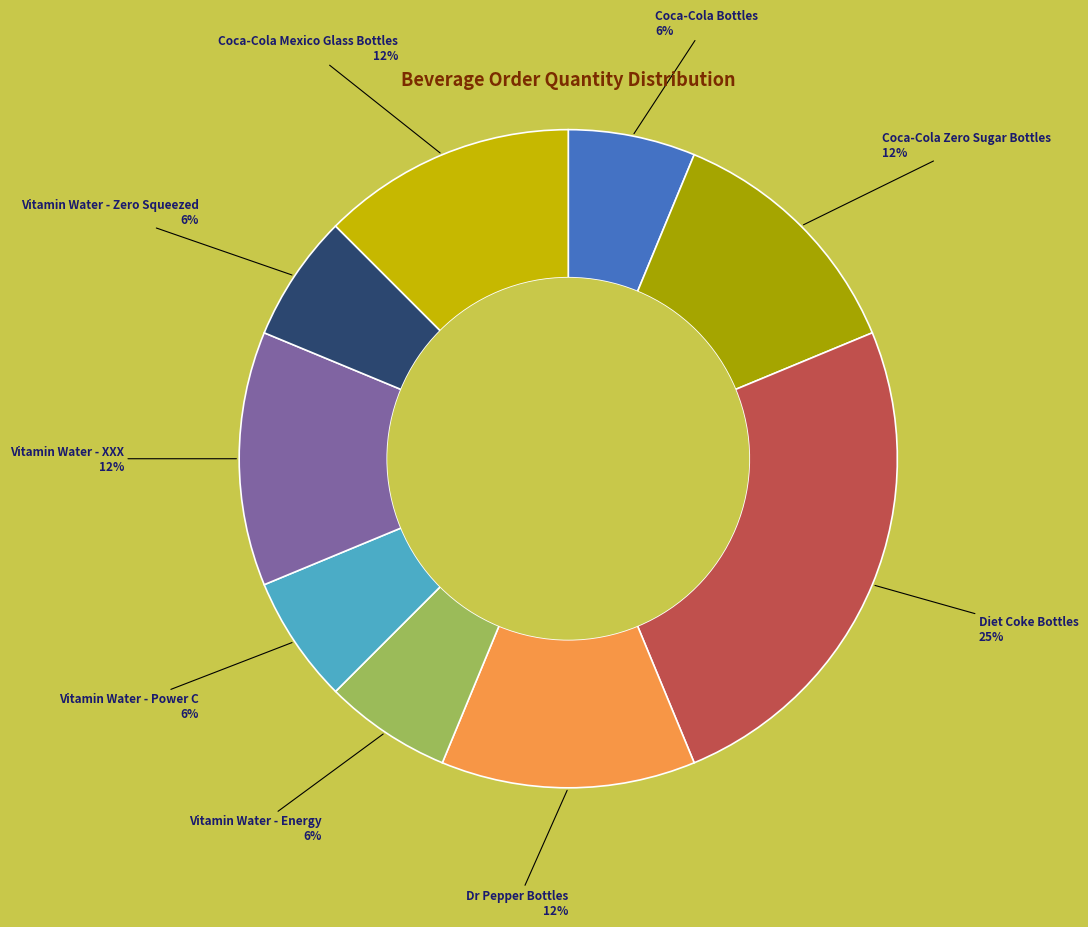

Is there a majority slice in this chart?

No